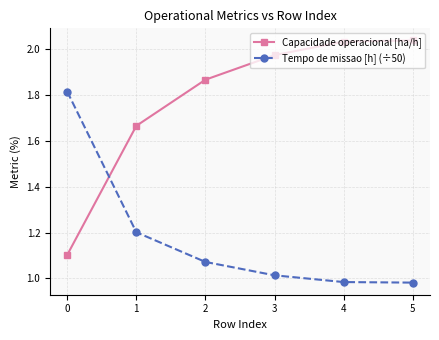

Is the value of Tempo de missao [h] (÷50) at 1 greater than the value of Capacidade operacional [ha/h] at 4?

No